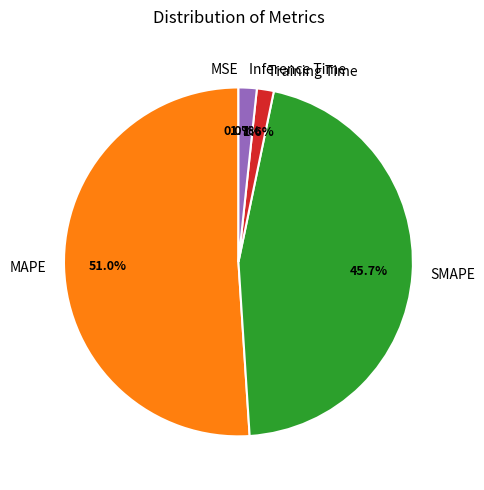

To the nearest percent, what is the combined percentage of SMAPE and Inference Time?

47%